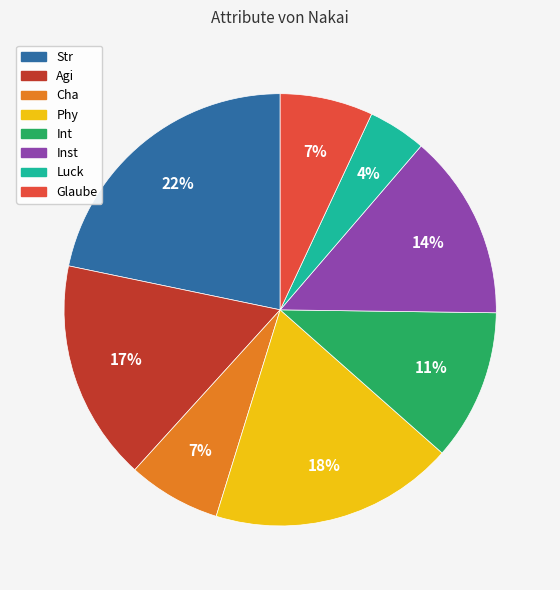

Which category has the smallest portion of the pie?

Luck